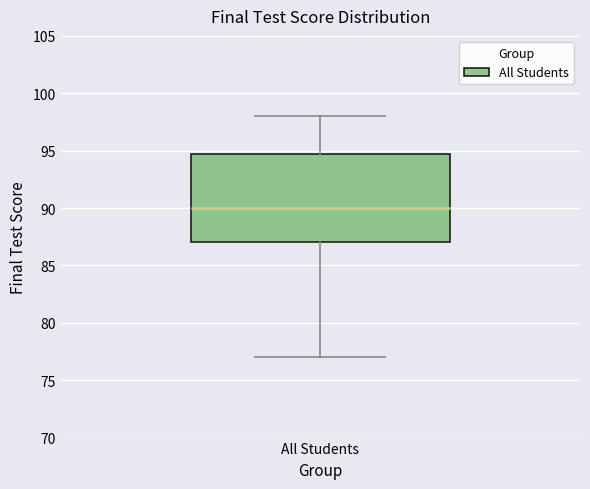

Read this box plot against the y-axis: the position of the median line, the range covered by the box, and the ends of both whiskers. The values are not printed on the chart, so give them approximately, as read against the axis.

median 90, box 87 to 95, whiskers 77 to 98